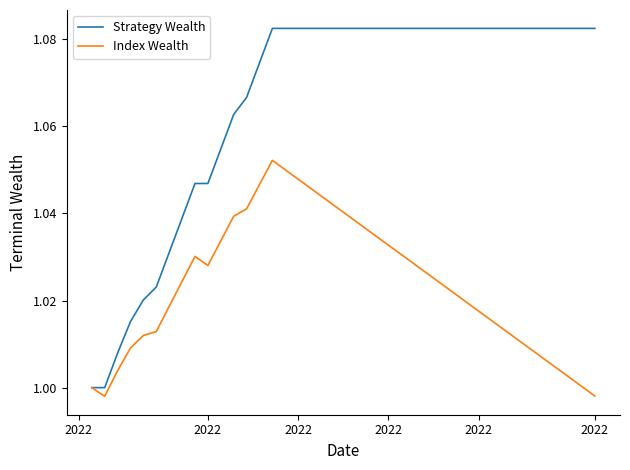

What are all the series names shown in the legend?

Strategy Wealth, Index Wealth